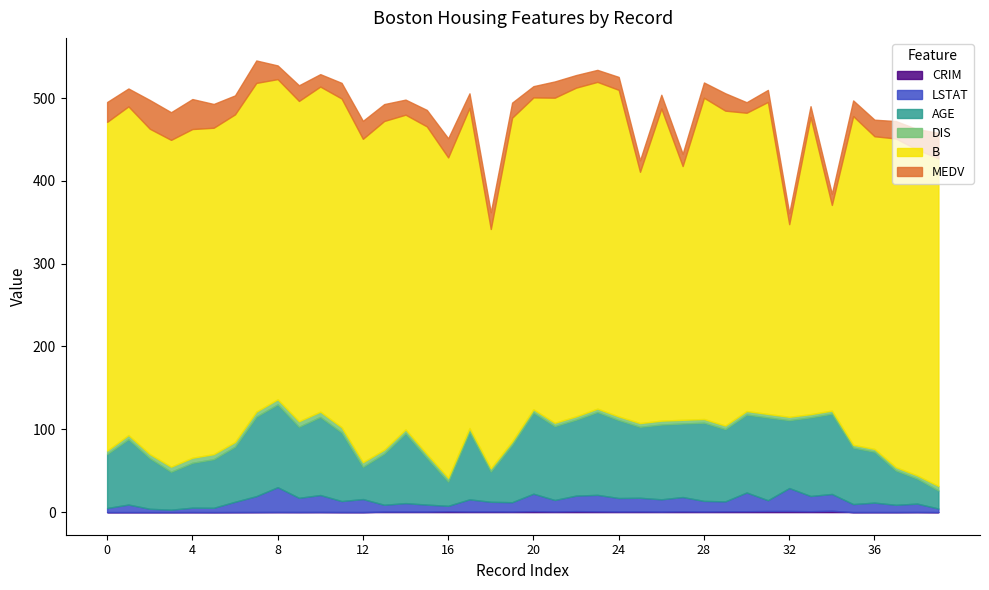

True or false: CRIM and DIS intersect in this chart.

False